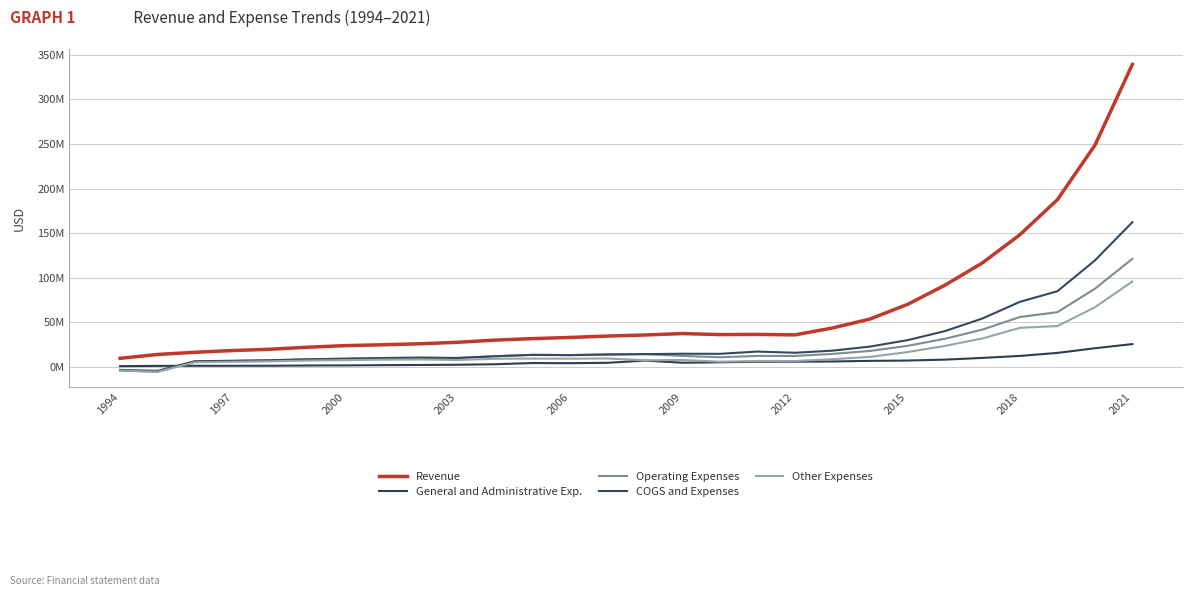

Does the chart have visible grid lines?

Yes